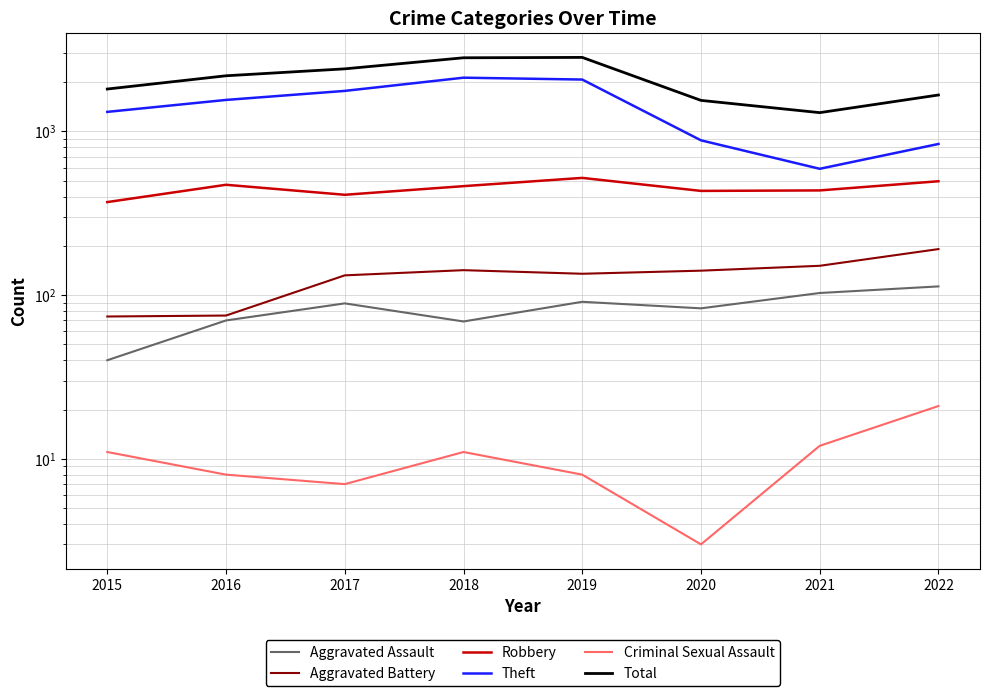

Where does the Aggravated Assault series first go above 89?

2019